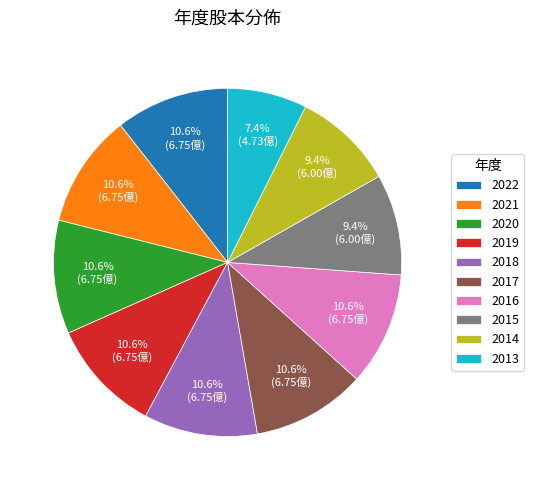

What is the smallest slice in the pie chart?

2013